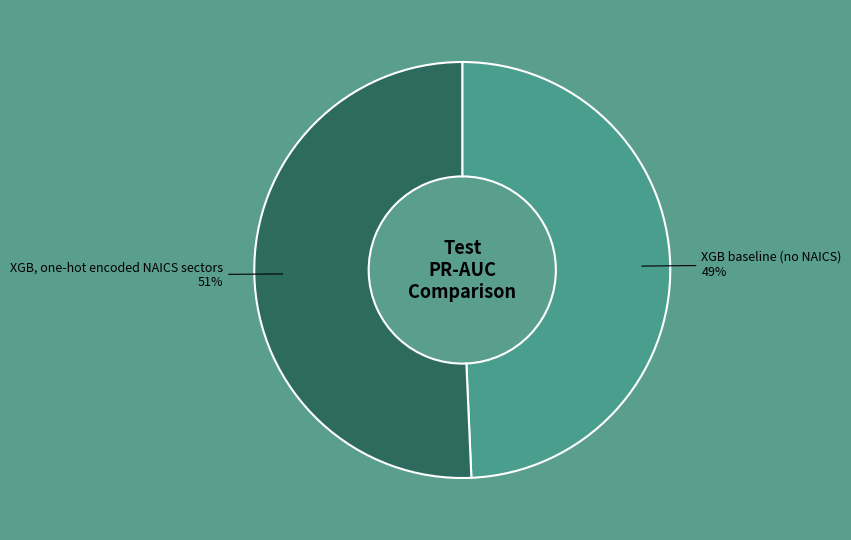

Is there a majority slice in this chart?

Yes